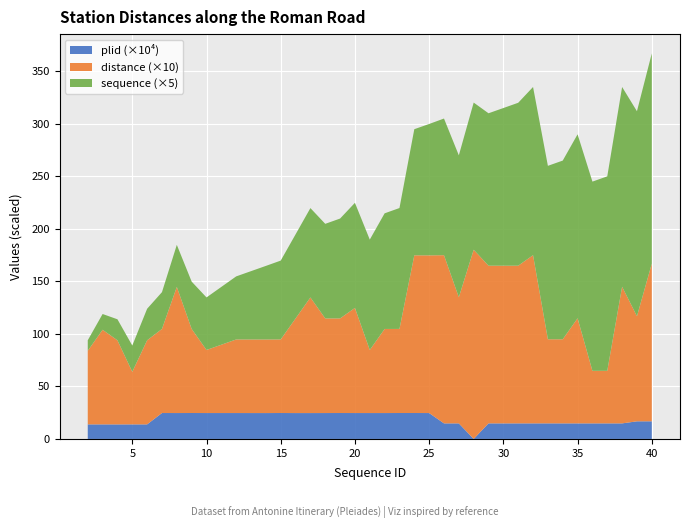

Reading left to right, what are all the values shown in this chart?

distance: 2=7	3=9	4=8	5=5	6=8	7=8	8=12	9=8	10=6	12=7	13=7	14=7	15=7	16=9	17=11	18=9	19=9	20=10	21=6	22=8	23=8	24=15	25=15	26=16	27=12	28=18	29=15	30=15	31=15	32=16	33=8	34=8	35=10	36=5	37=5	38=13	39=10	40=15
sequence: 2=2	3=3	4=4	5=5	6=6	7=7	8=8	9=9	10=10	12=12	13=13	14=14	15=15	16=16	17=17	18=18	19=19	20=20	21=21	22=22	23=23	24=24	25=25	26=26	27=27	28=28	29=29	30=30	31=31	32=32	33=33	34=34	35=35	36=36	37=37	38=38	39=39	40=40
plid: 2=138599	3=138593	4=138313	5=138626	6=138504	7=246662	8=246380	9=246727	10=246379	12=246420	13=246260	14=246136	15=246694	16=246137	17=246143	18=246381	19=246660	20=246413	21=246320	22=246294	23=246706	24=246720	25=246347	26=148056	27=147997	28=0	29=148202	30=147990	31=148142	32=148160	33=148217	34=148074	35=148019	36=148004	37=148065	38=148054	39=167616	40=167856